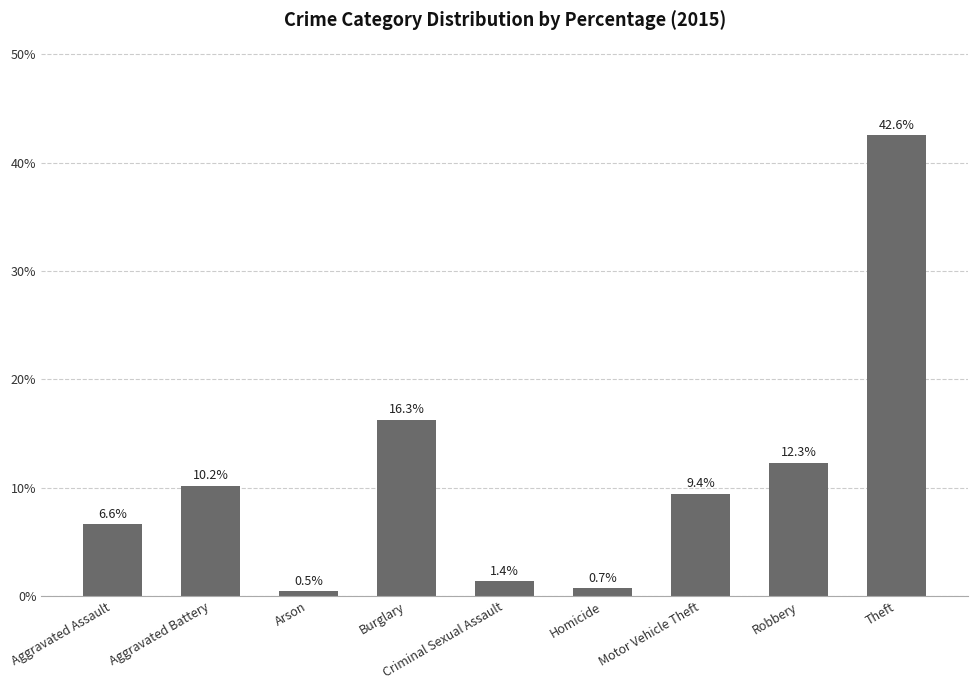

Between Aggravated Assault and Motor Vehicle Theft, which is larger?

Motor Vehicle Theft